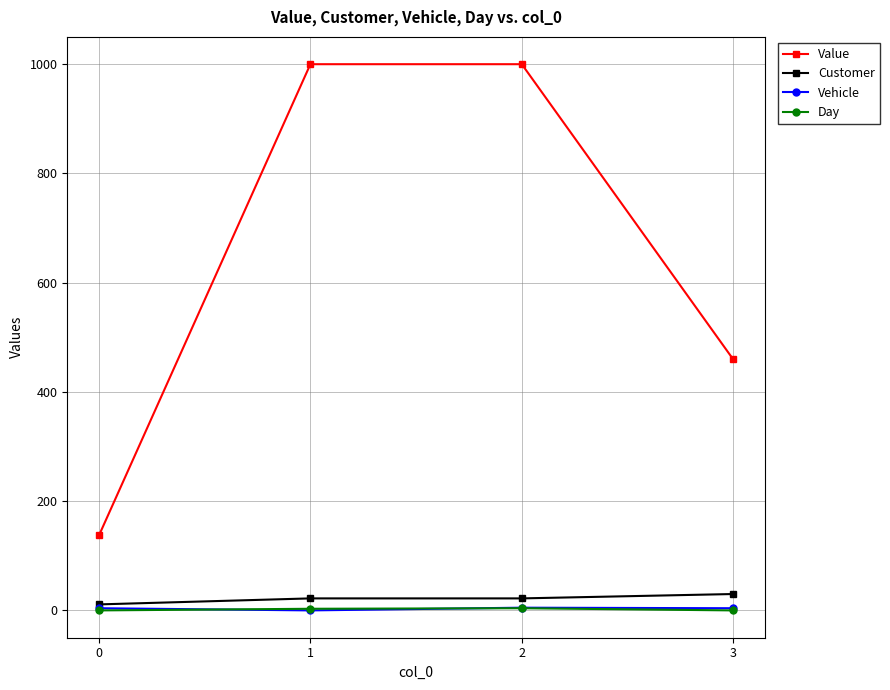

The value of Value at 1 is 439.9. True or false?

False